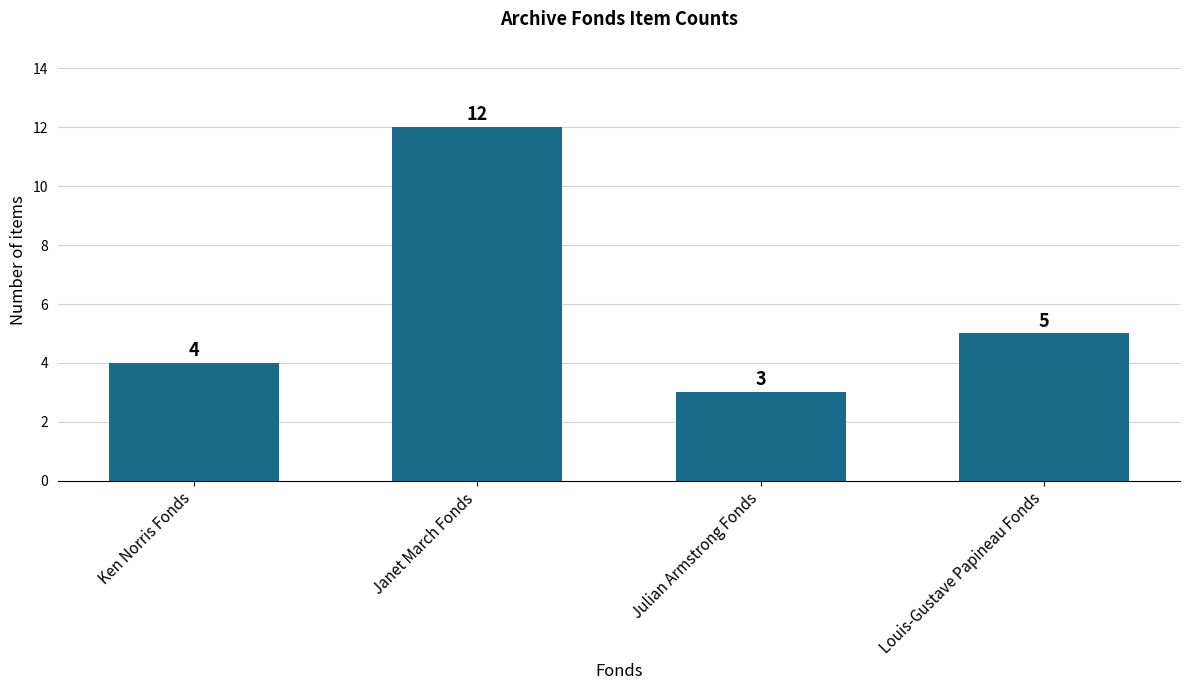

What is the change in value from Ken Norris Fonds to Louis-Gustave Papineau Fonds?

+1